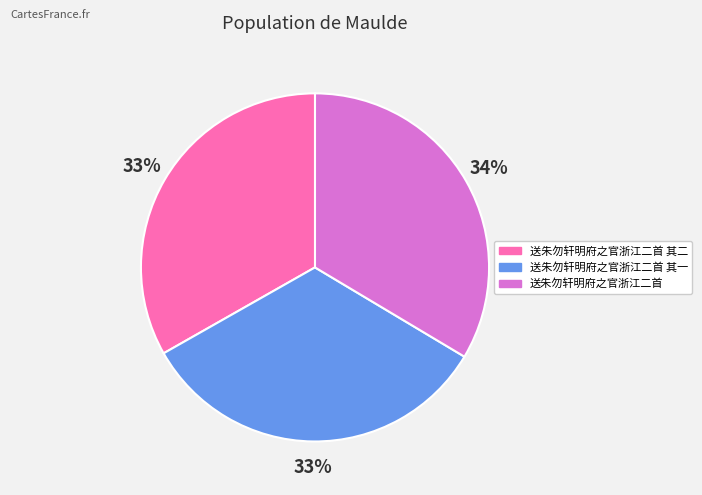

What is the ratio of the value at 送朱勿轩明府之官浙江二首 其二 to the value at 送朱勿轩明府之官浙江二首?

1.0